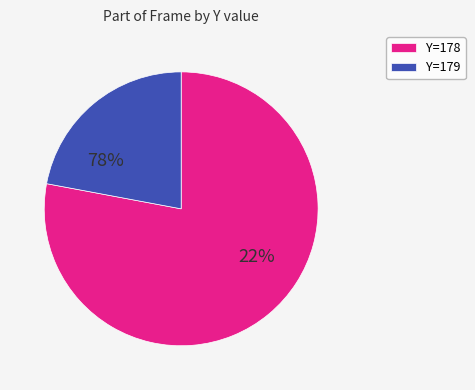

What is the change in value from 178 to 179?

+1